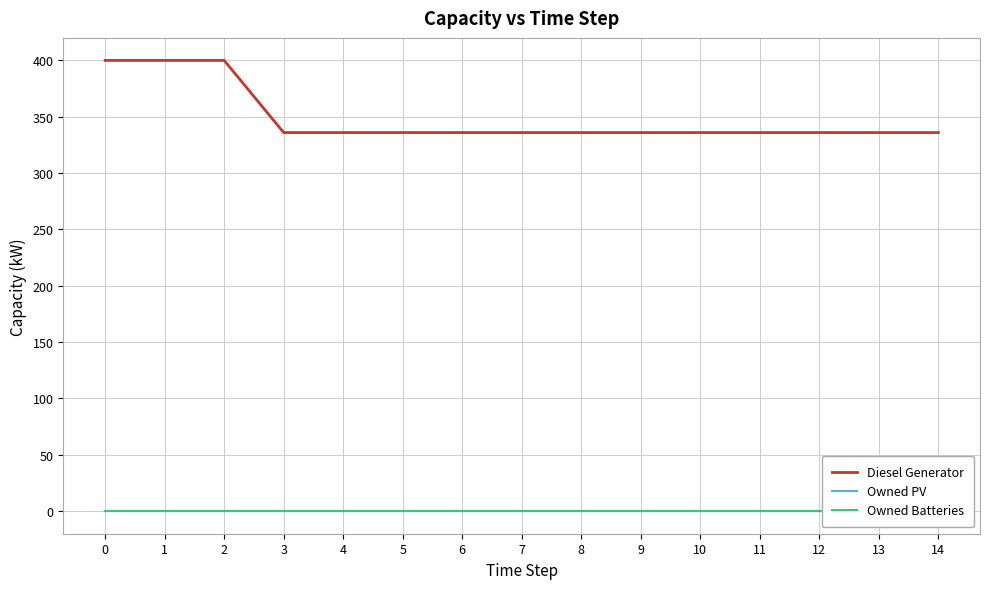

True or false: Owned PV has more than 1 interior local peaks.

False